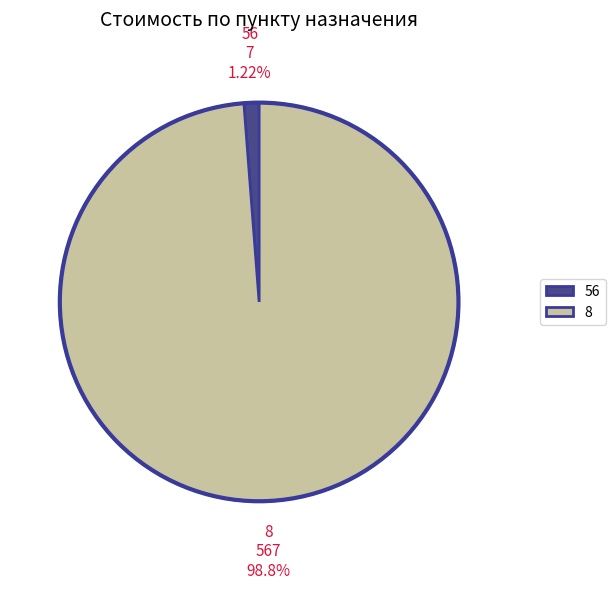

To the nearest percent, what is the combined percentage of 56 and 8?

100%